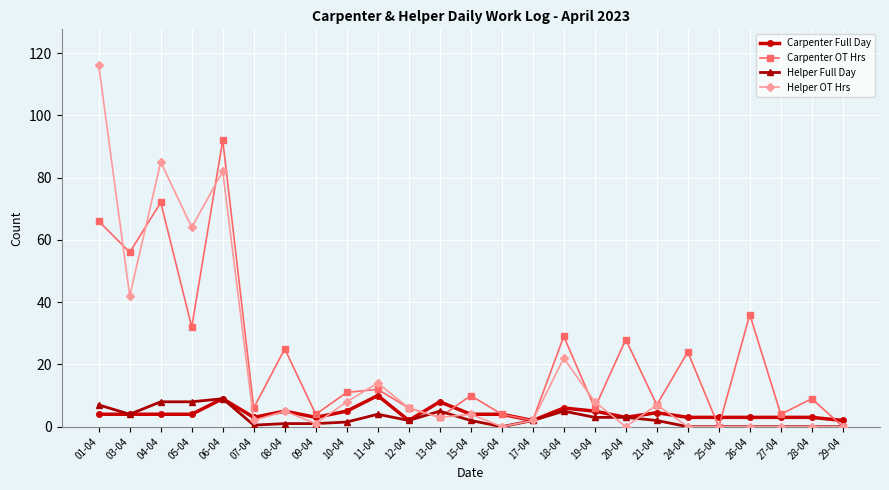

What is the sum of all Carpenter Full Day values?

106.5